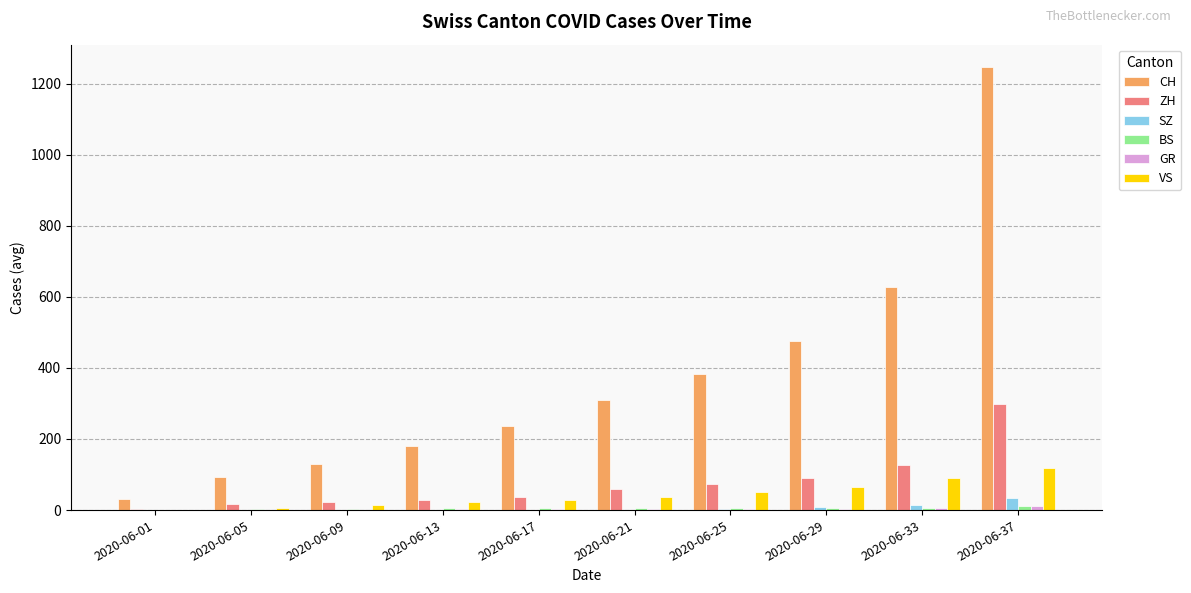

How many categories are shown in the chart?

10